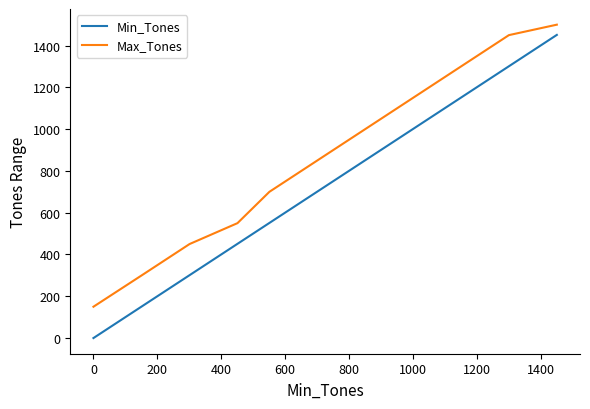

What is the difference between the maximum and minimum values in the Max_Tones series?

1350